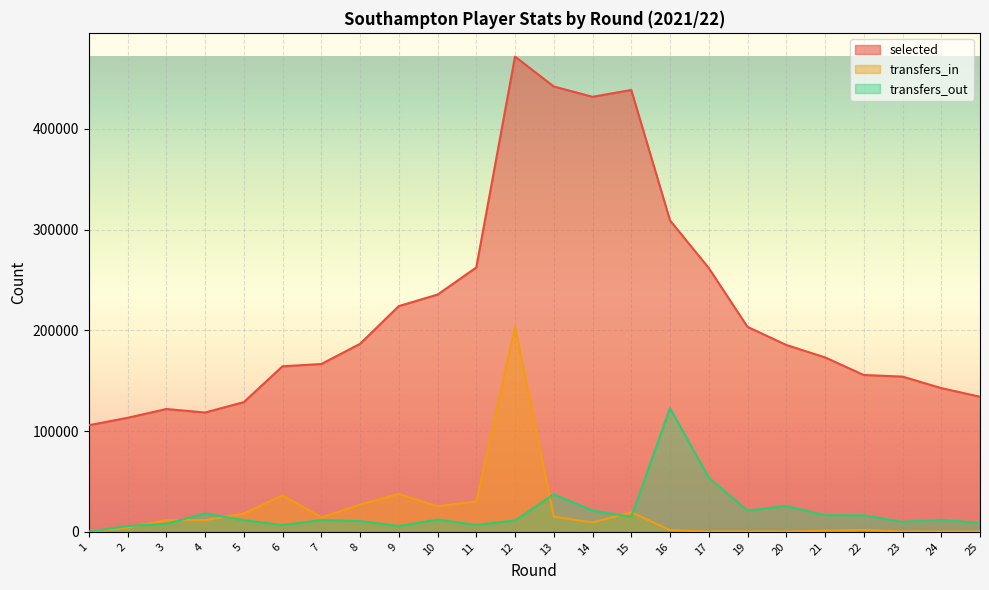

At which label is selected closest to 288782?

16